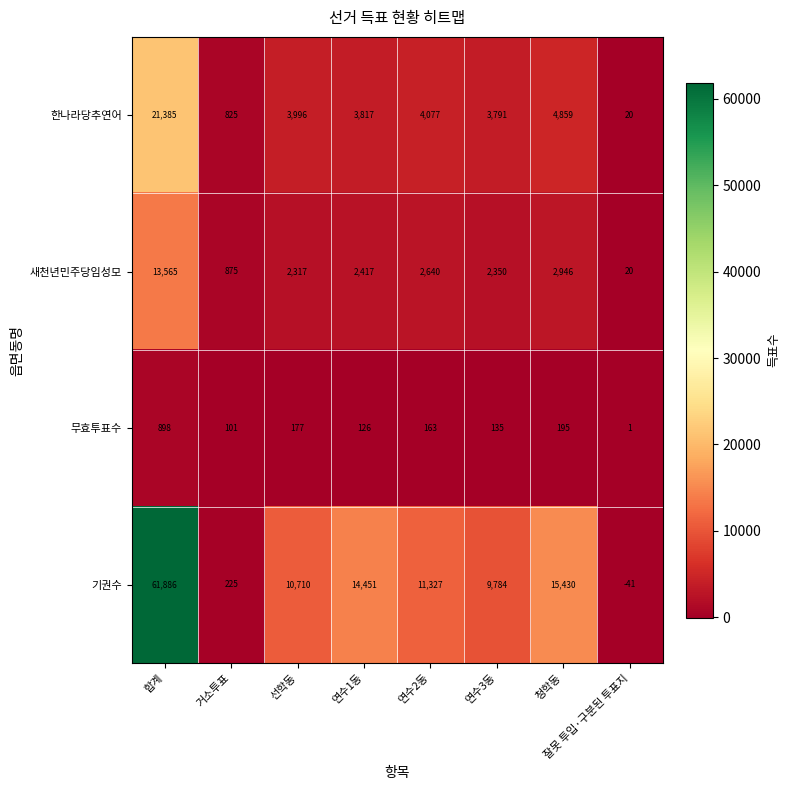

What is the difference between the highest and lowest values at 연수3동?

9649